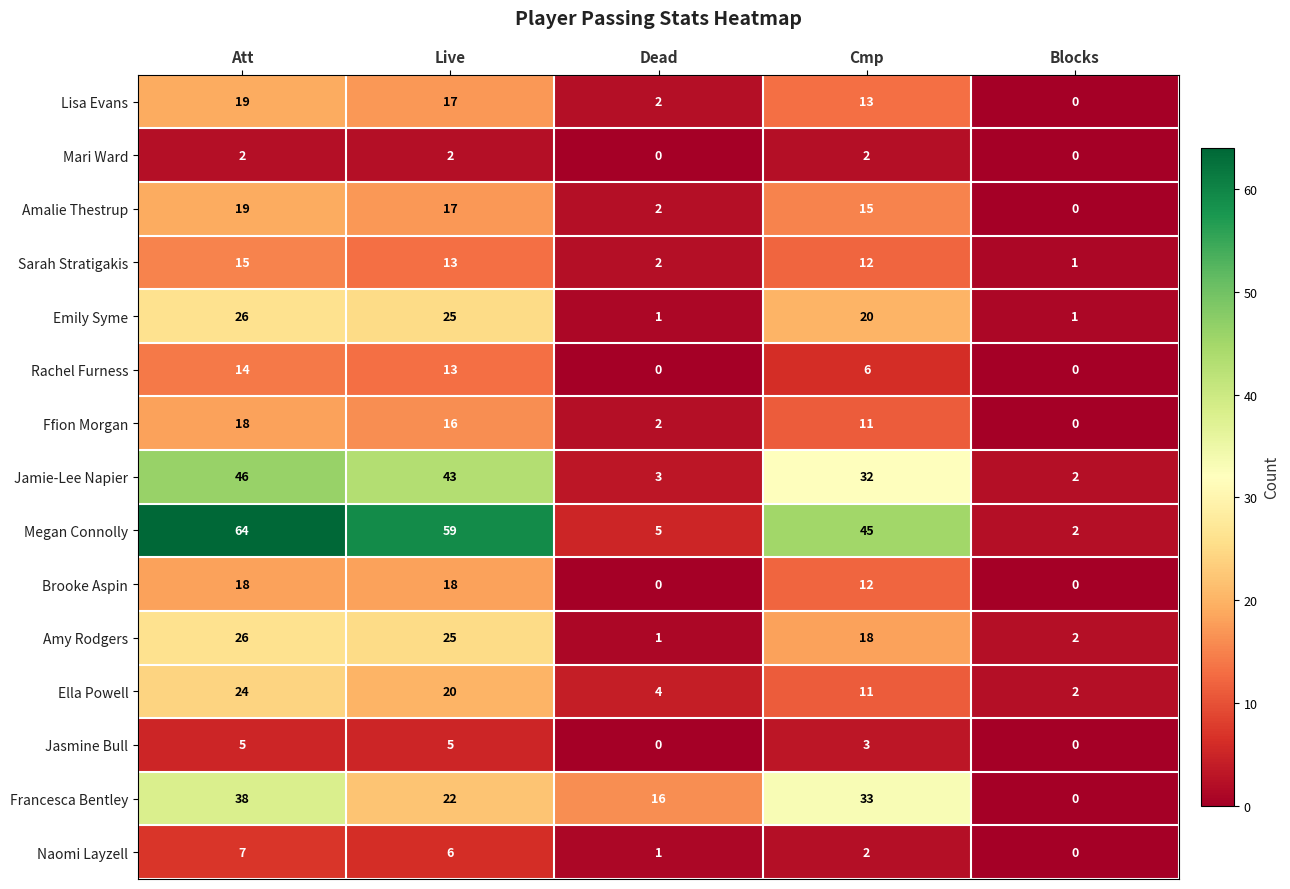

What is the sum of the Emily Syme values at Live and Dead?

26